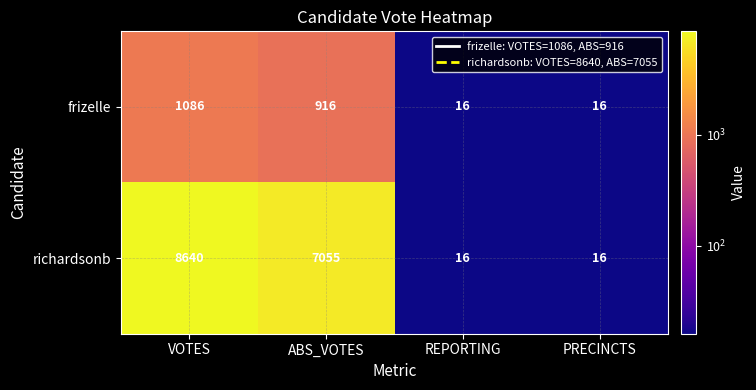

List the series in order of their overall mean, highest first.

richardsonb, frizelle